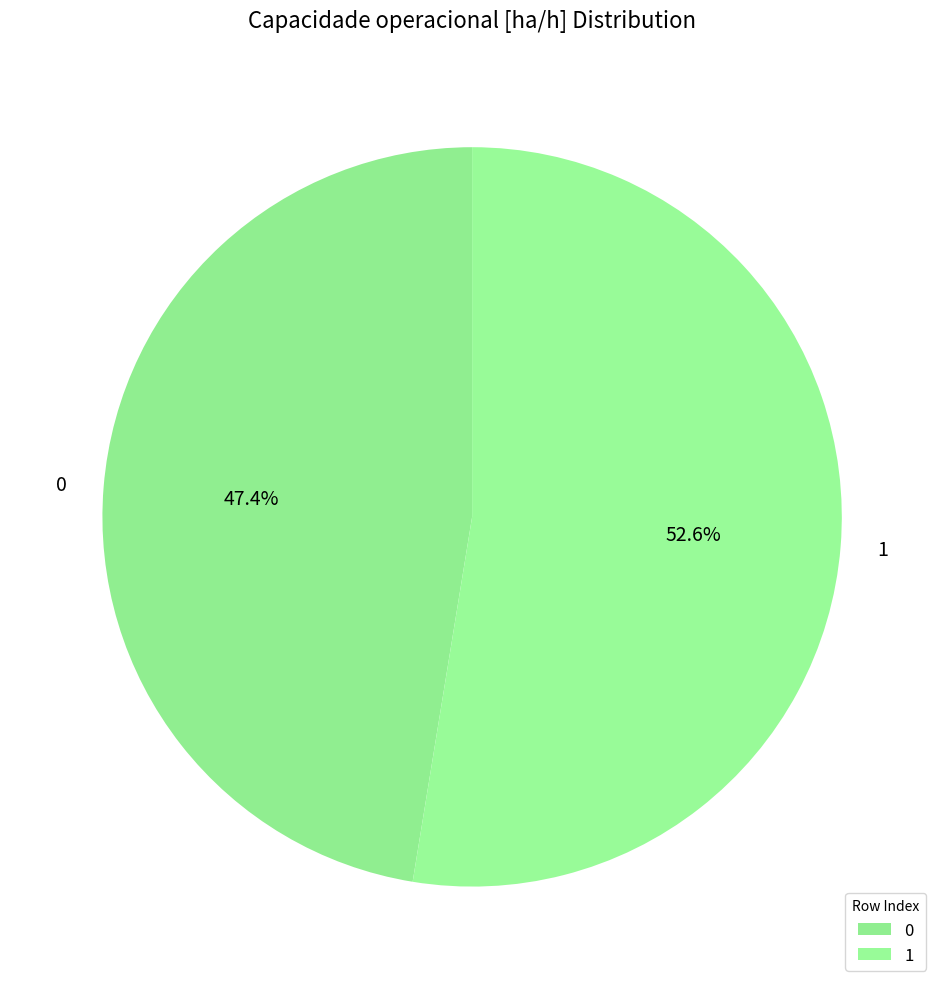

Which slice is the largest?

1